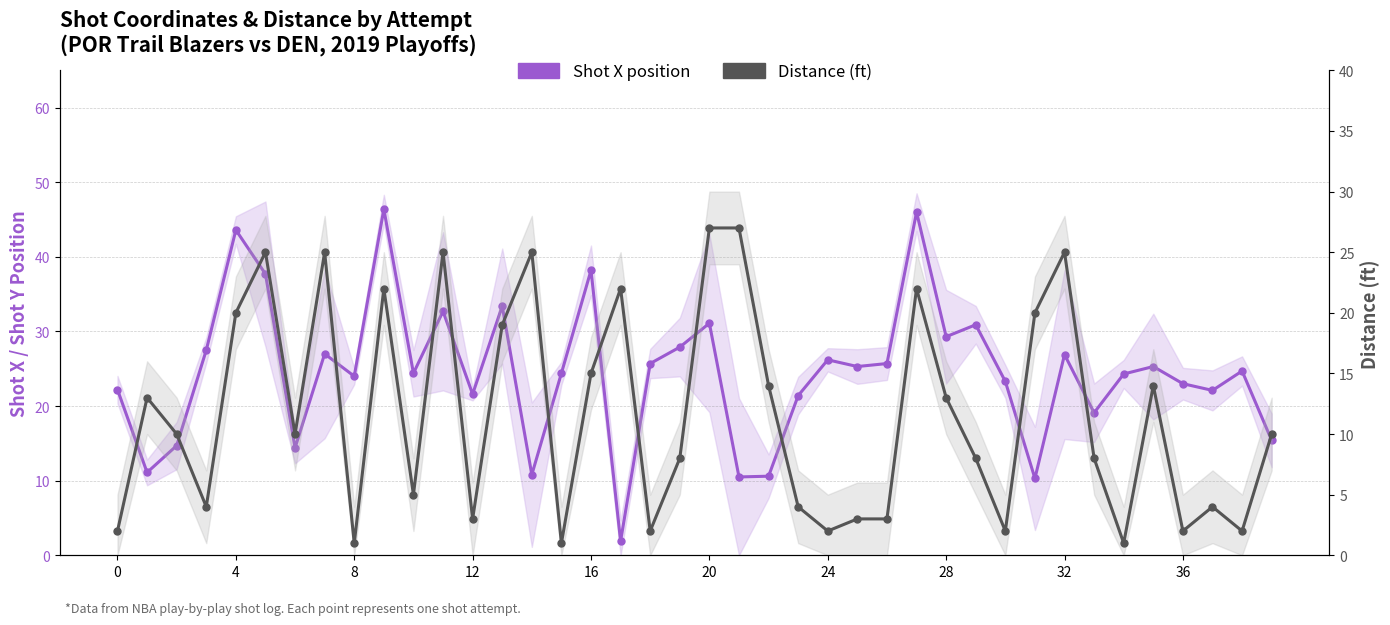

Between 18 and 16, which is larger?

16